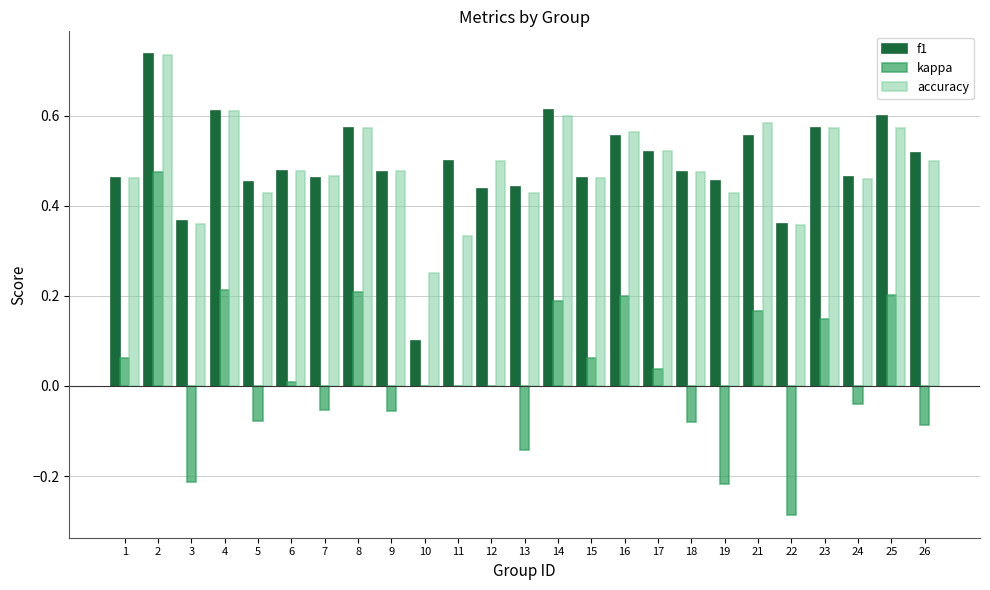

At which label is f1 closest to 0?

10